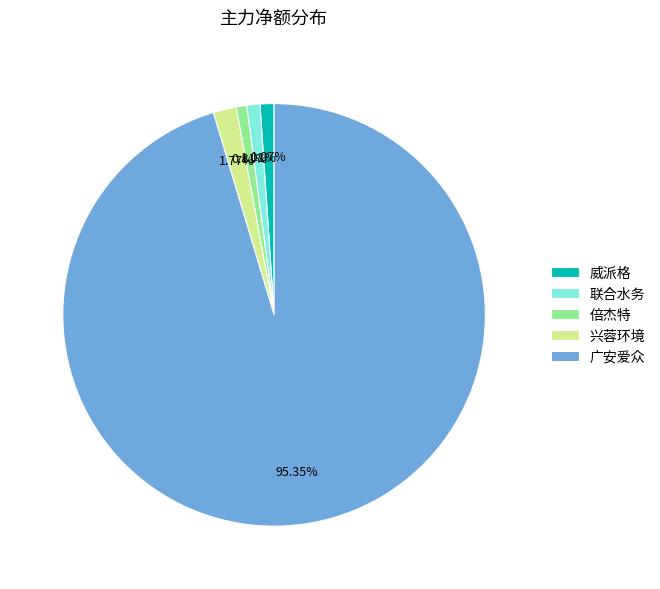

Which slice is the largest?

广安爱众